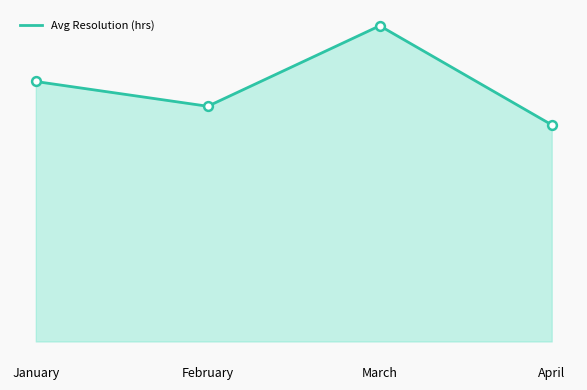

Is this an area chart (filled region under the line)?

Yes